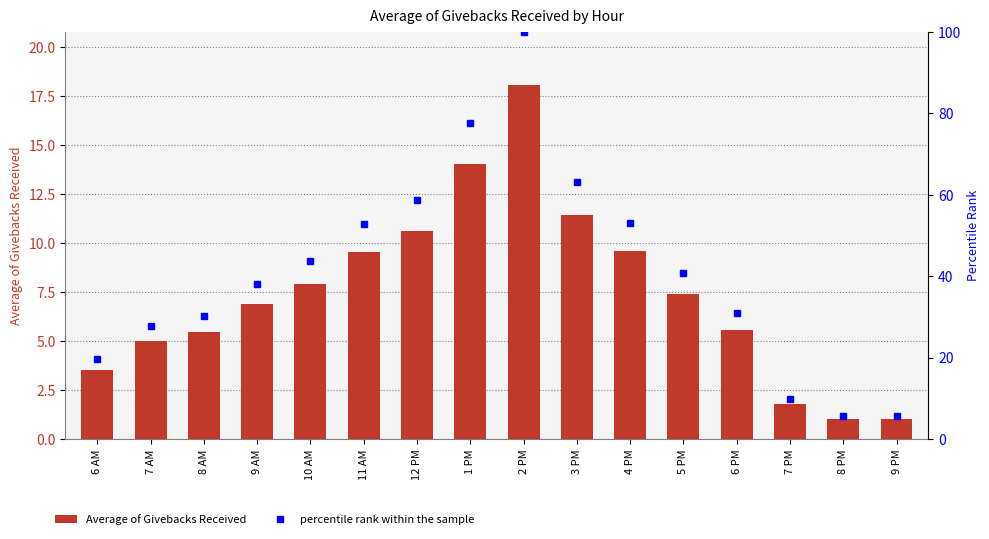

At how many categories does at least one series exceed 53?

4